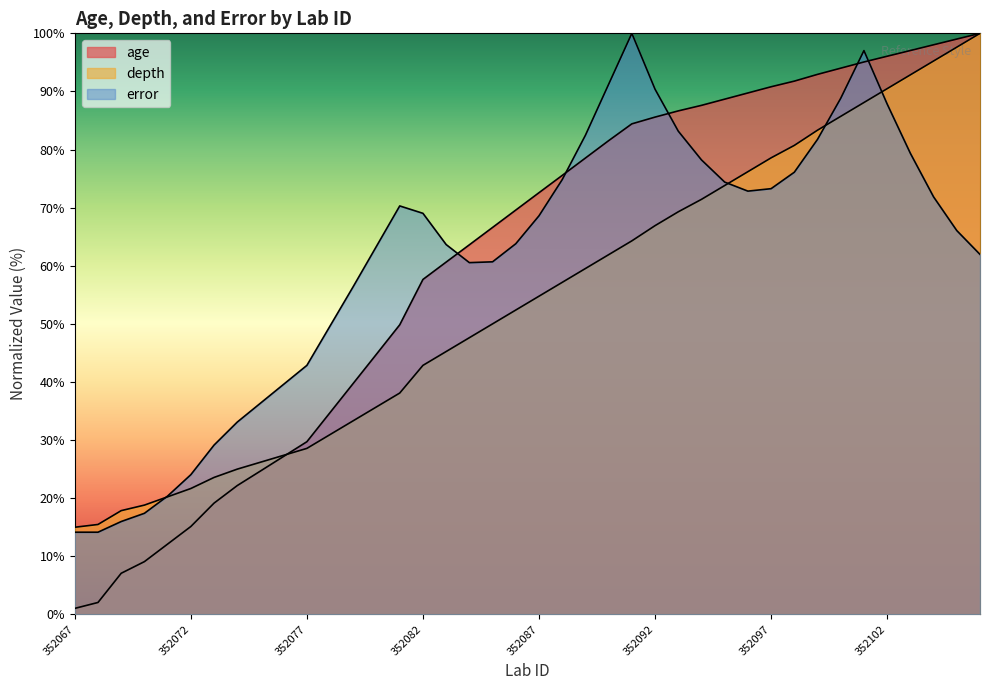

True or false: age has a value of 60.6 at 352083.

True